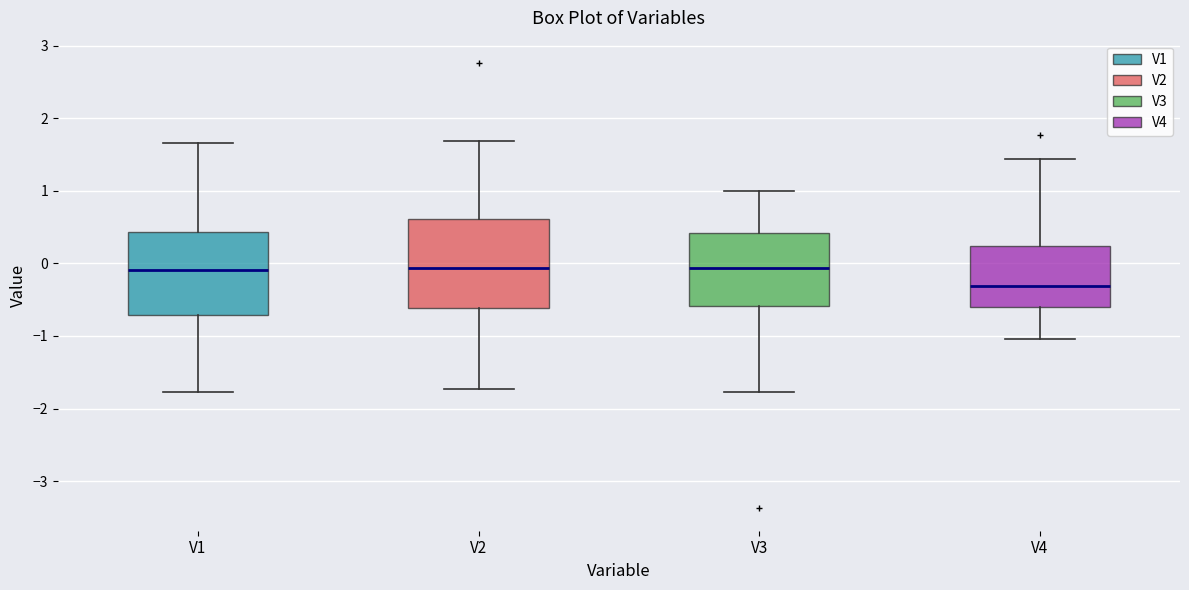

Where does the median line of the box for V3 sit on the y-axis? The values are not printed on the chart, so give them approximately, as read against the axis.

-0.1